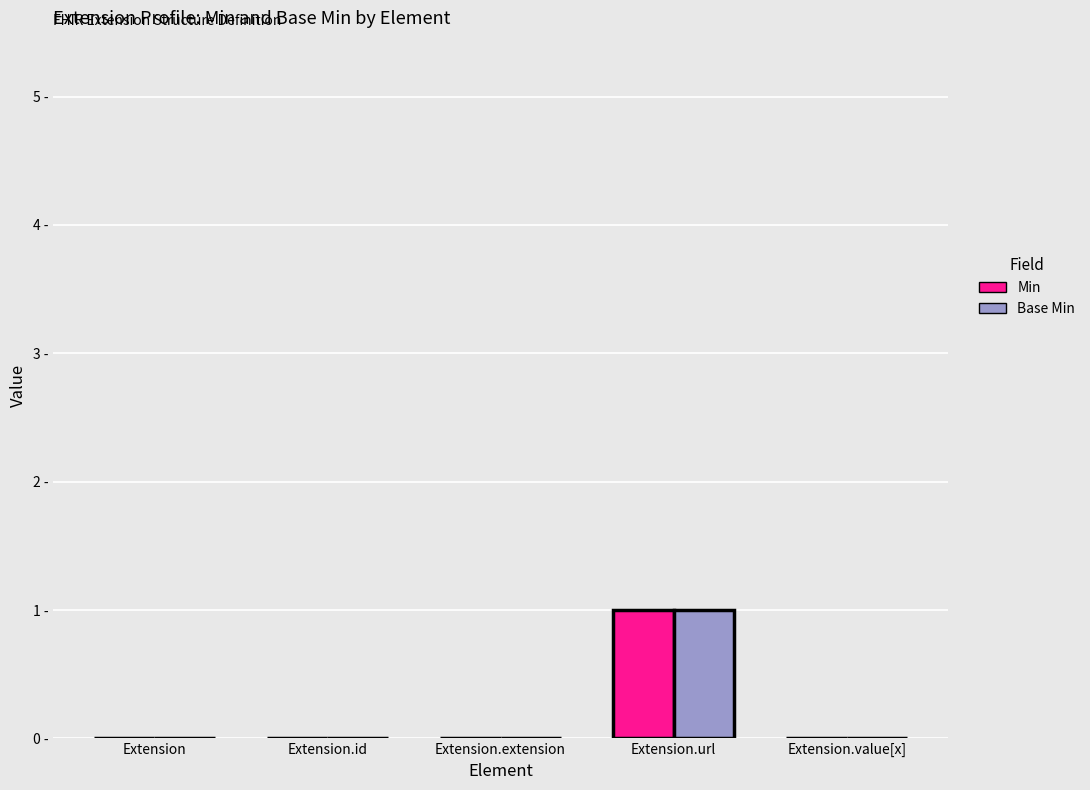

What is the maximum value for Min?

1